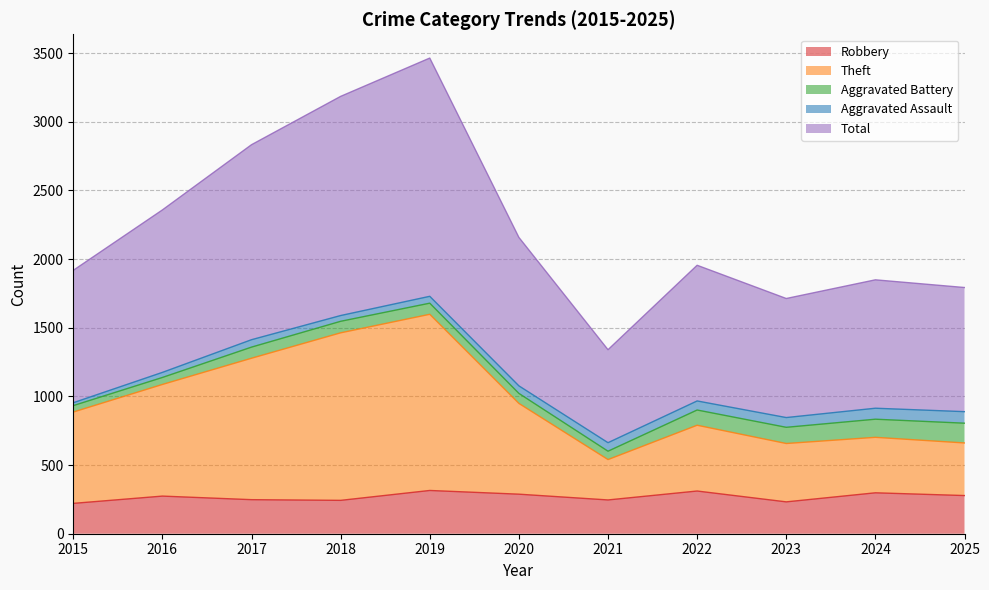

Which has a higher value, 2015 or 2017?

2017